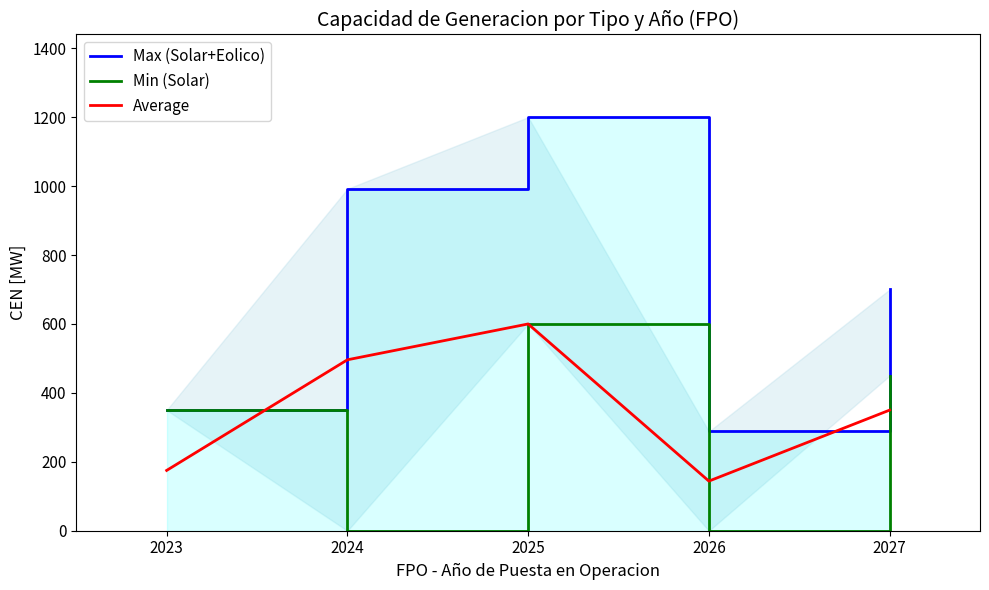

What is the lowest value of the Average series?

144